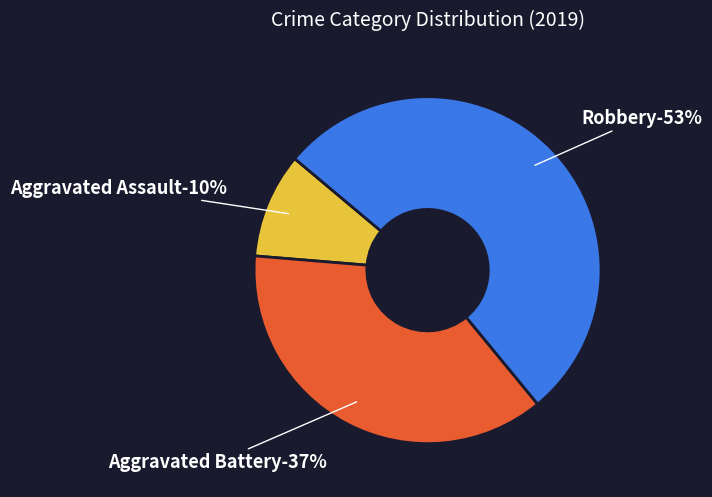

Combined, what portion of the pie is Aggravated Assault and Homicide?

9.8%